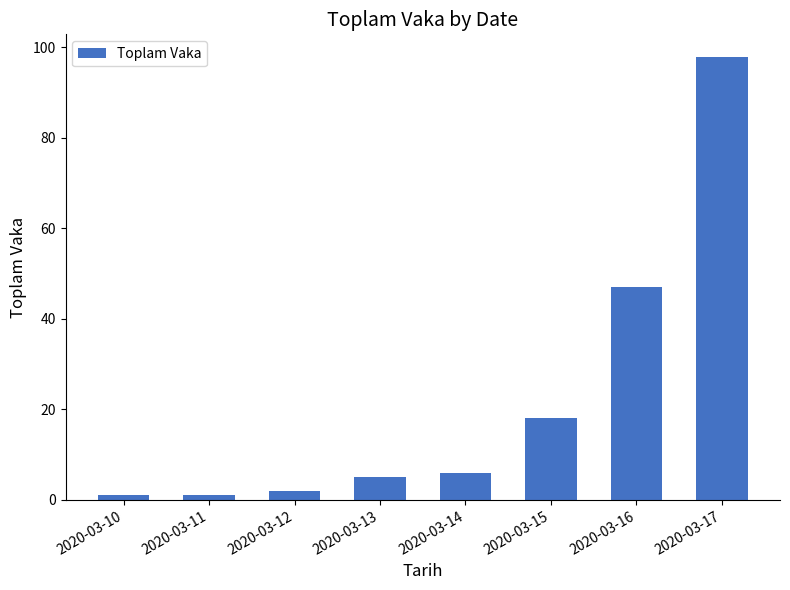

What is the maximum value shown in the chart?

98